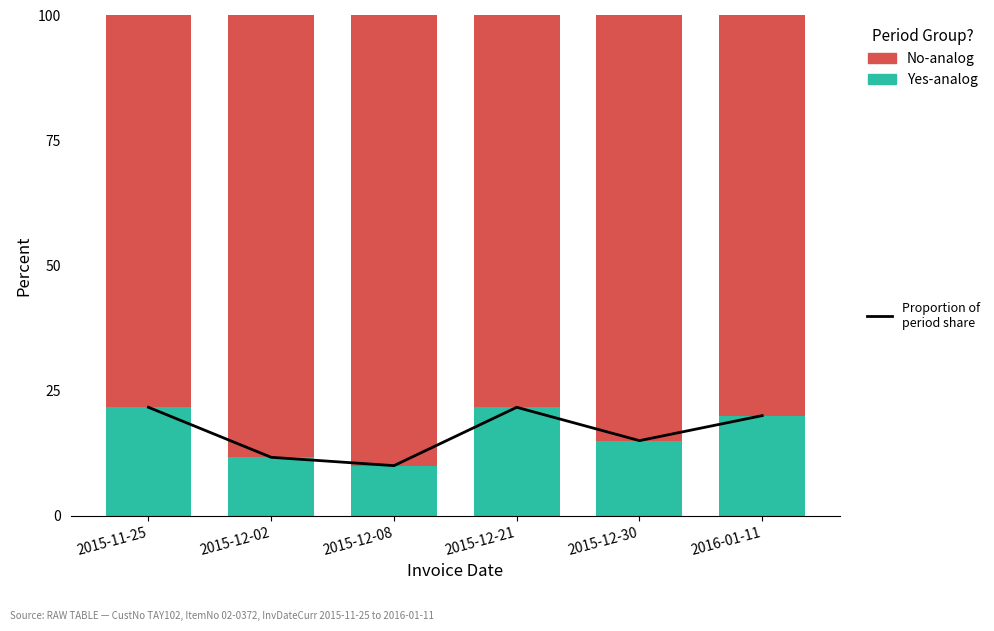

Where does the PurchasePeriod (yes-analog) series first go above 20?

2015-11-25